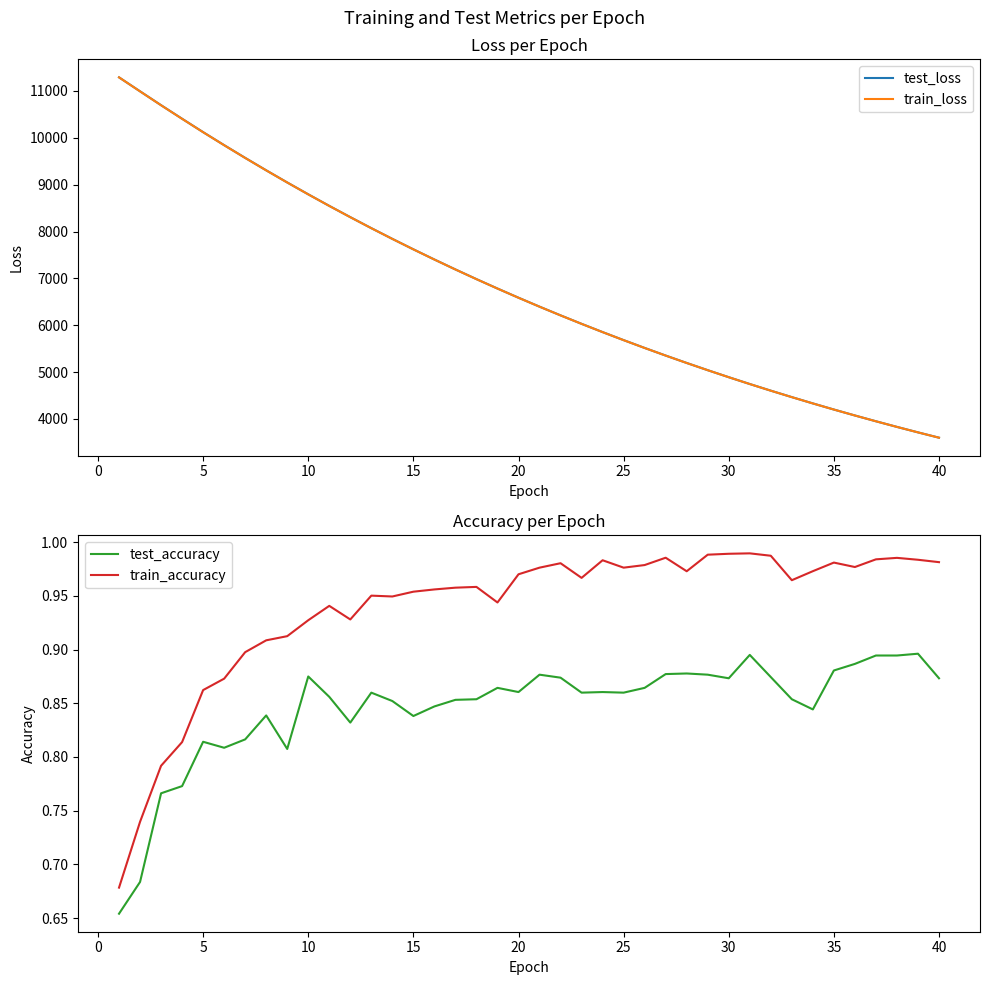

How many lines are shown in the chart?

4